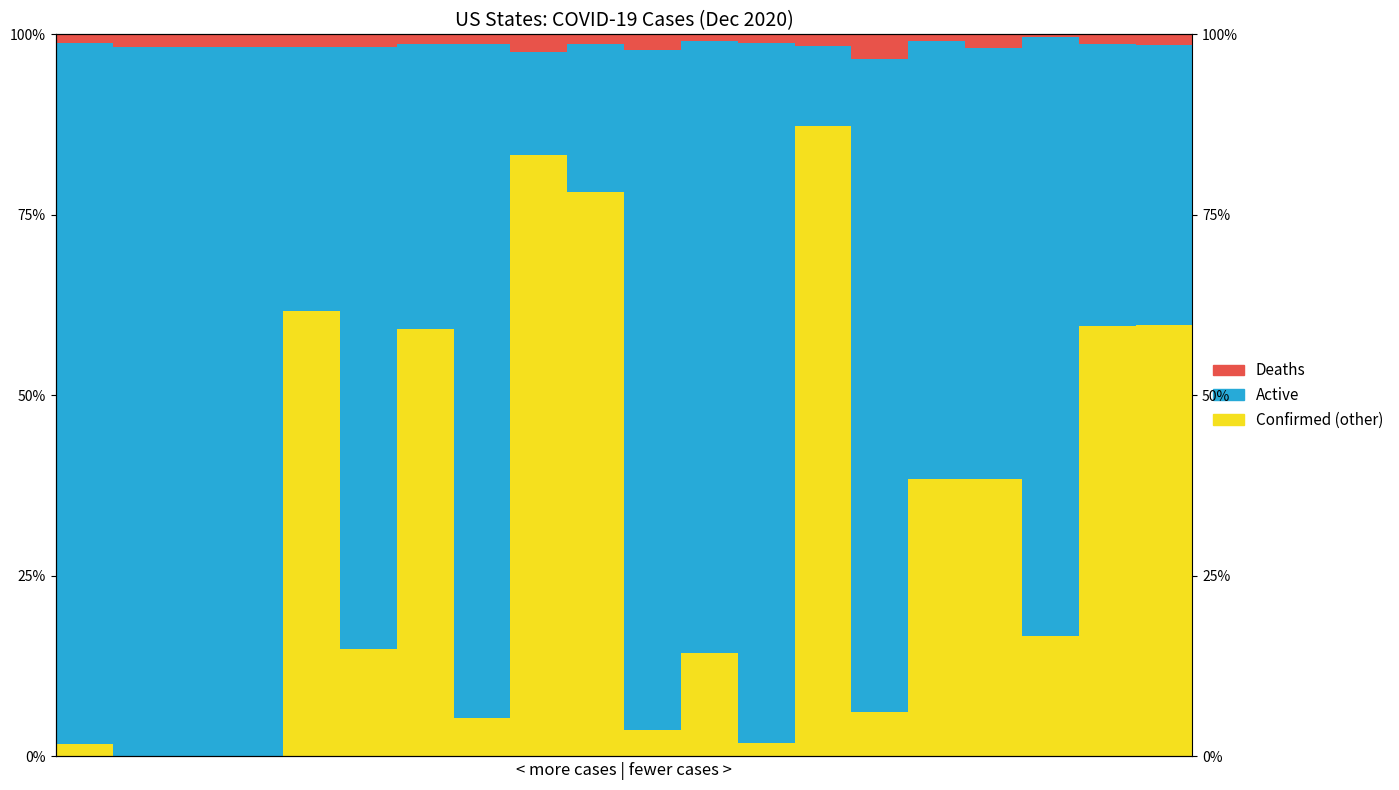

True or false: Active has a value of 0.1 at 13.

False